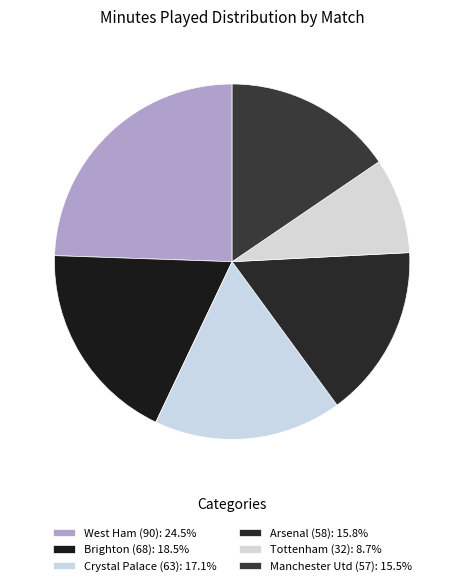

Between Manchester Utd (57) and Brighton (68), which is larger?

Brighton (68)